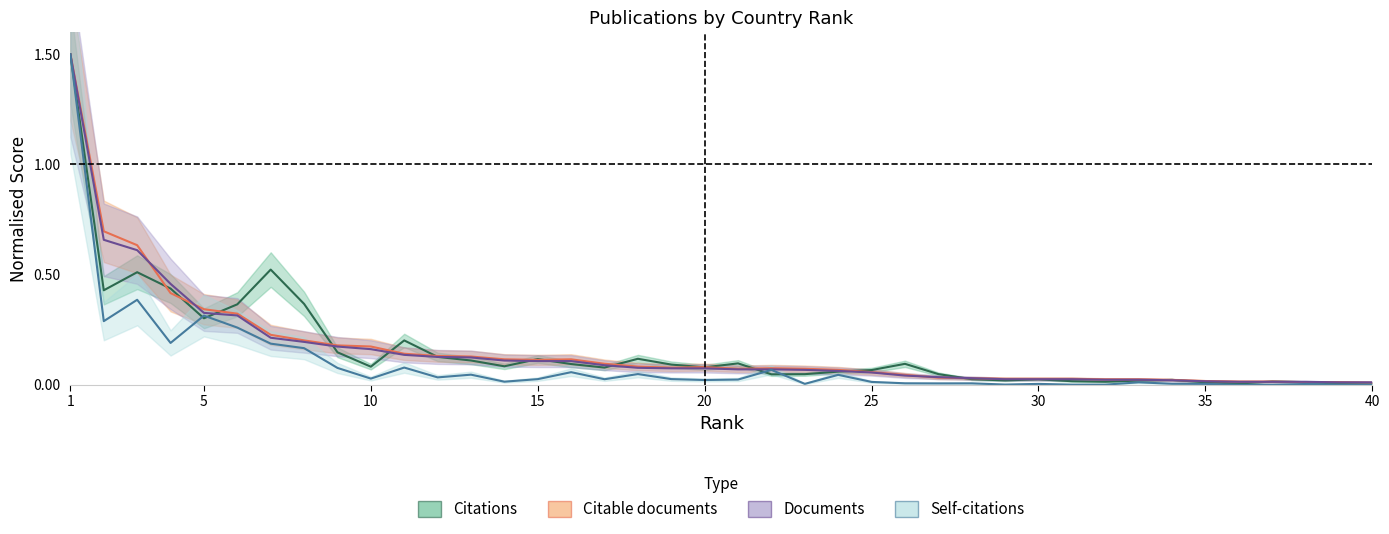

True or false: Self-citations and Citable documents cross at least once.

False